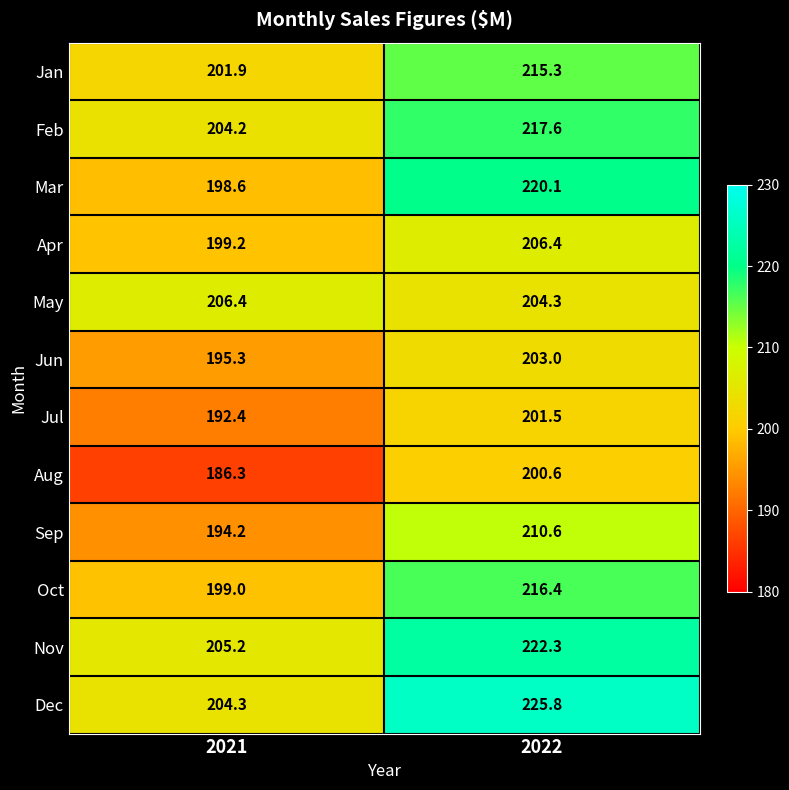

What is the approximate value of Apr at 2021?

199.2